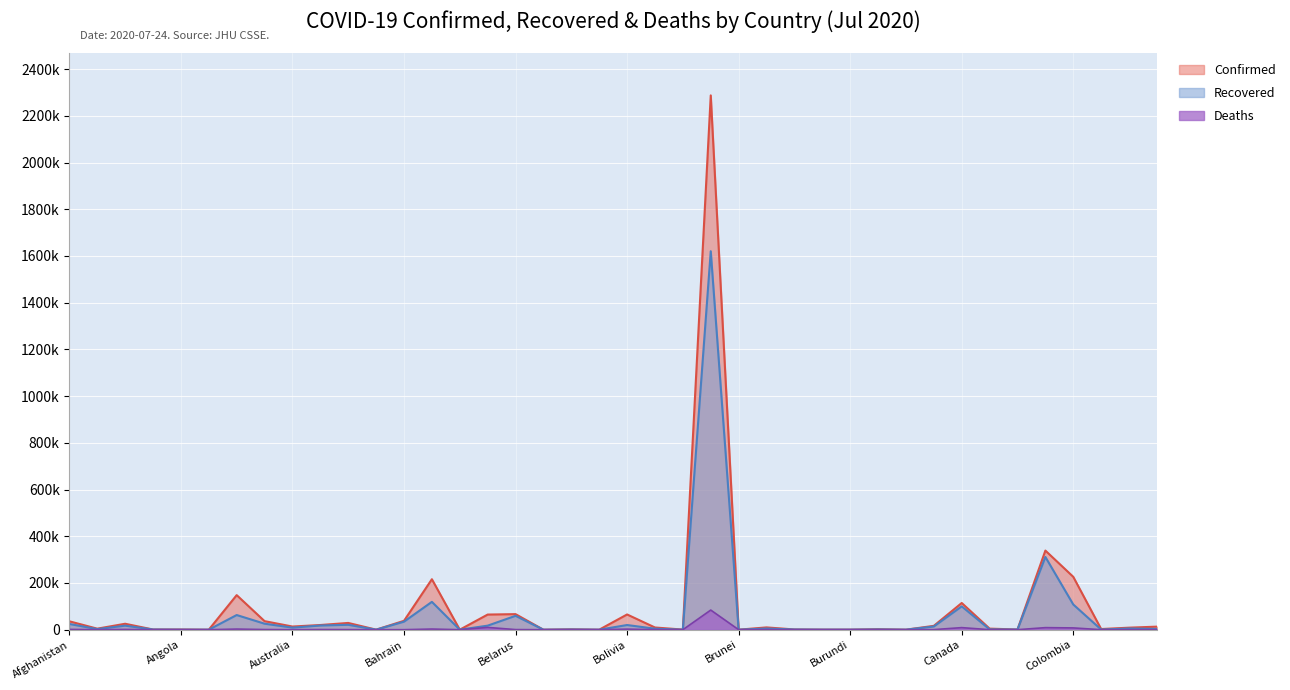

What is the value of the Deaths point at the 8th from the left?

692